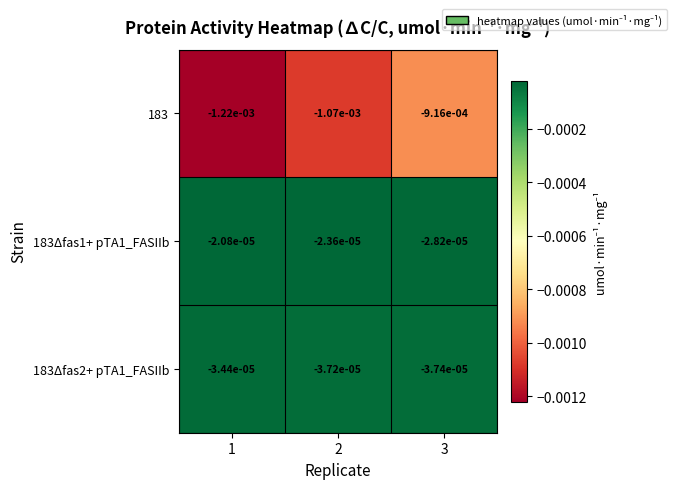

Is the value of 183 at 2 greater than the value of 183Δfas2+ pTA1_FASIIb at 1?

No